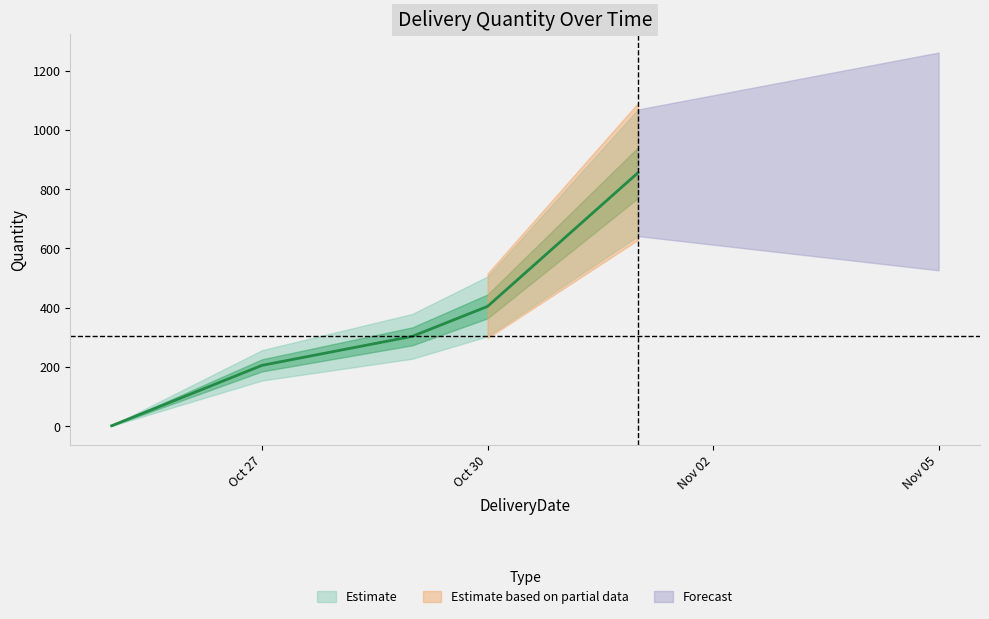

How many lines are shown in the chart?

1